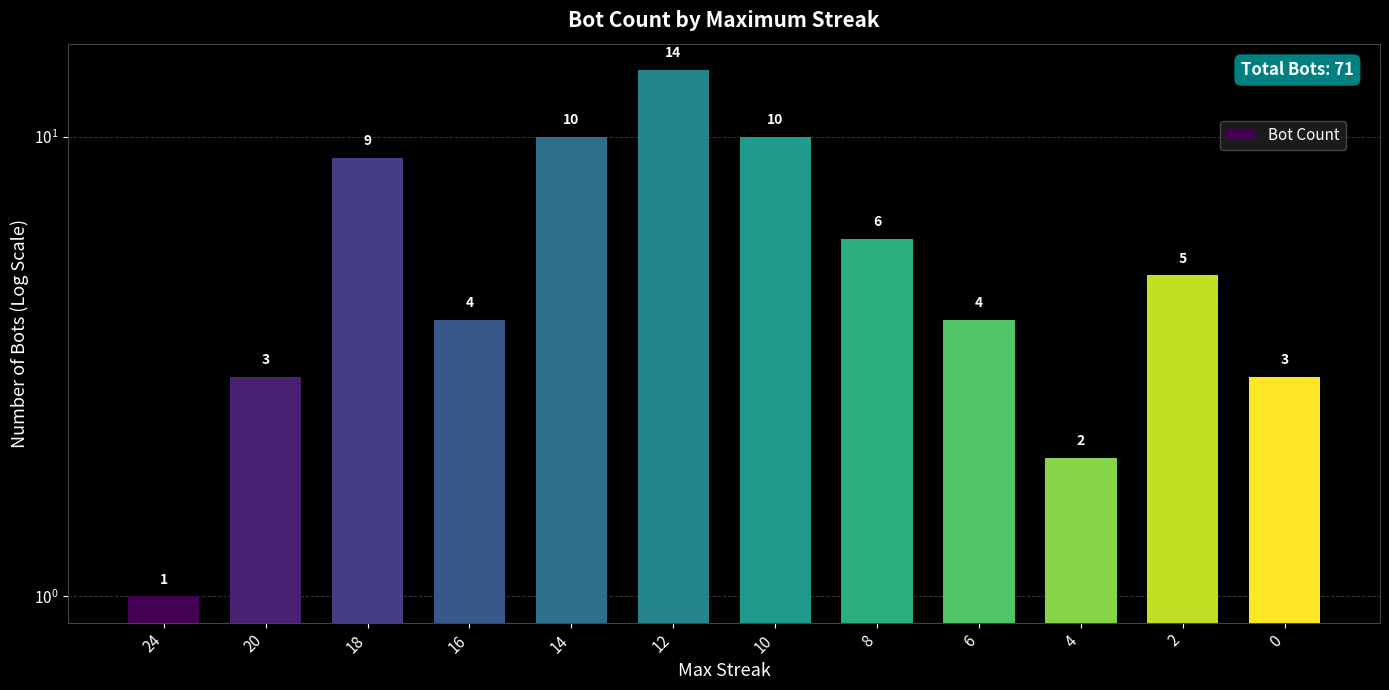

Is it true that the value at 12 is 19?

False